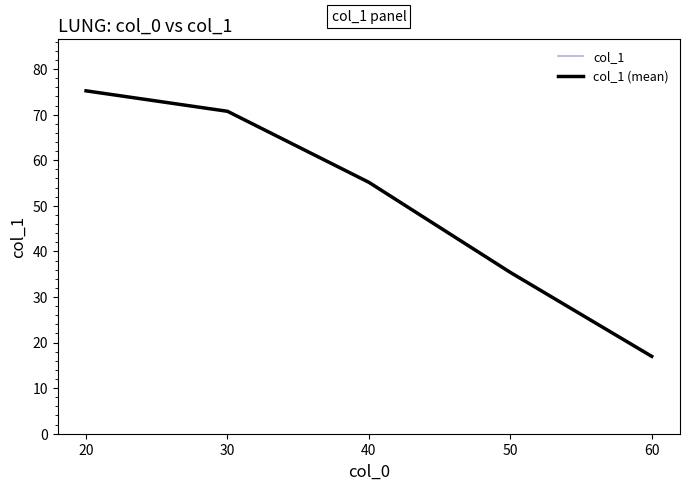

List the series in order of their peak value, highest first.

col_1, col_1 (mean)